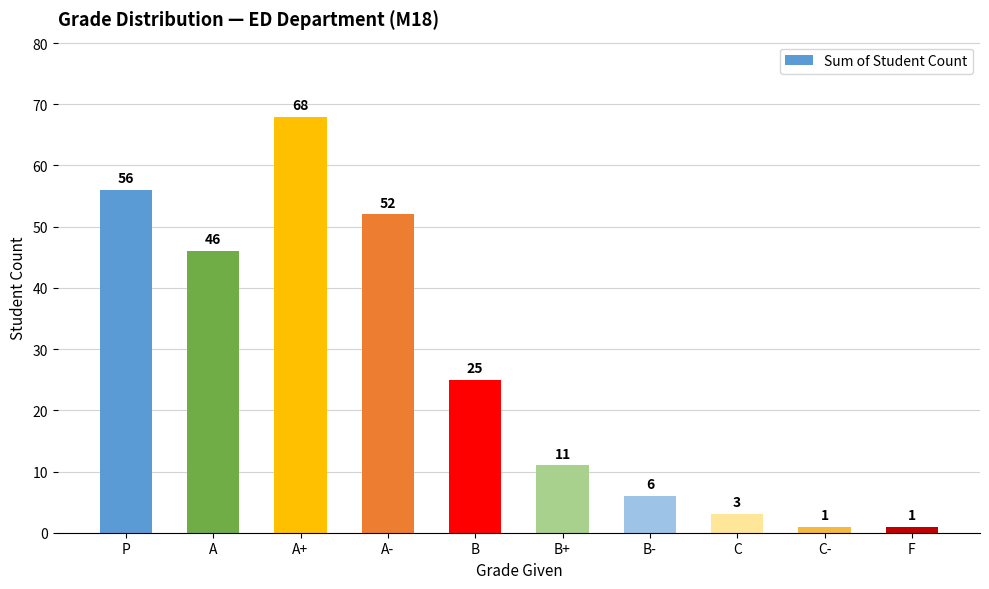

How many series are shown in this chart?

1